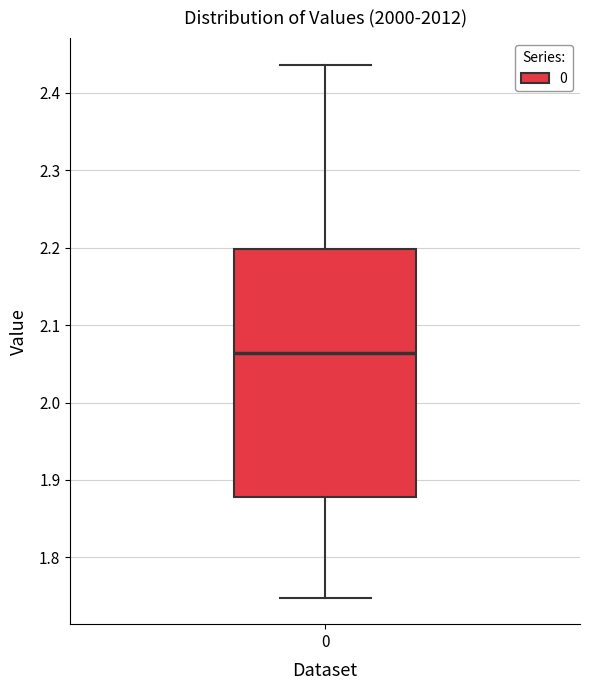

Transcribe this box plot: give where the median line is, the range the box spans, and where the two whiskers end, as read against the y-axis. The values are not printed on the chart, so give them approximately, as read against the axis.

median 2.06, box 1.88 to 2.20, whiskers 1.75 to 2.44